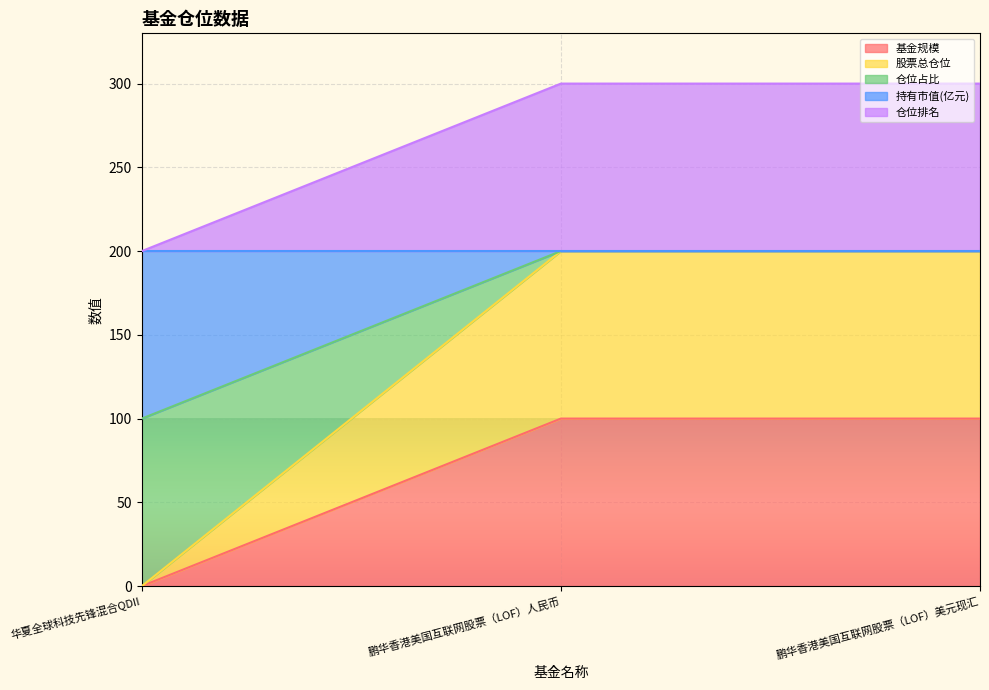

Does the chart display data point markers on the line(s)?

No